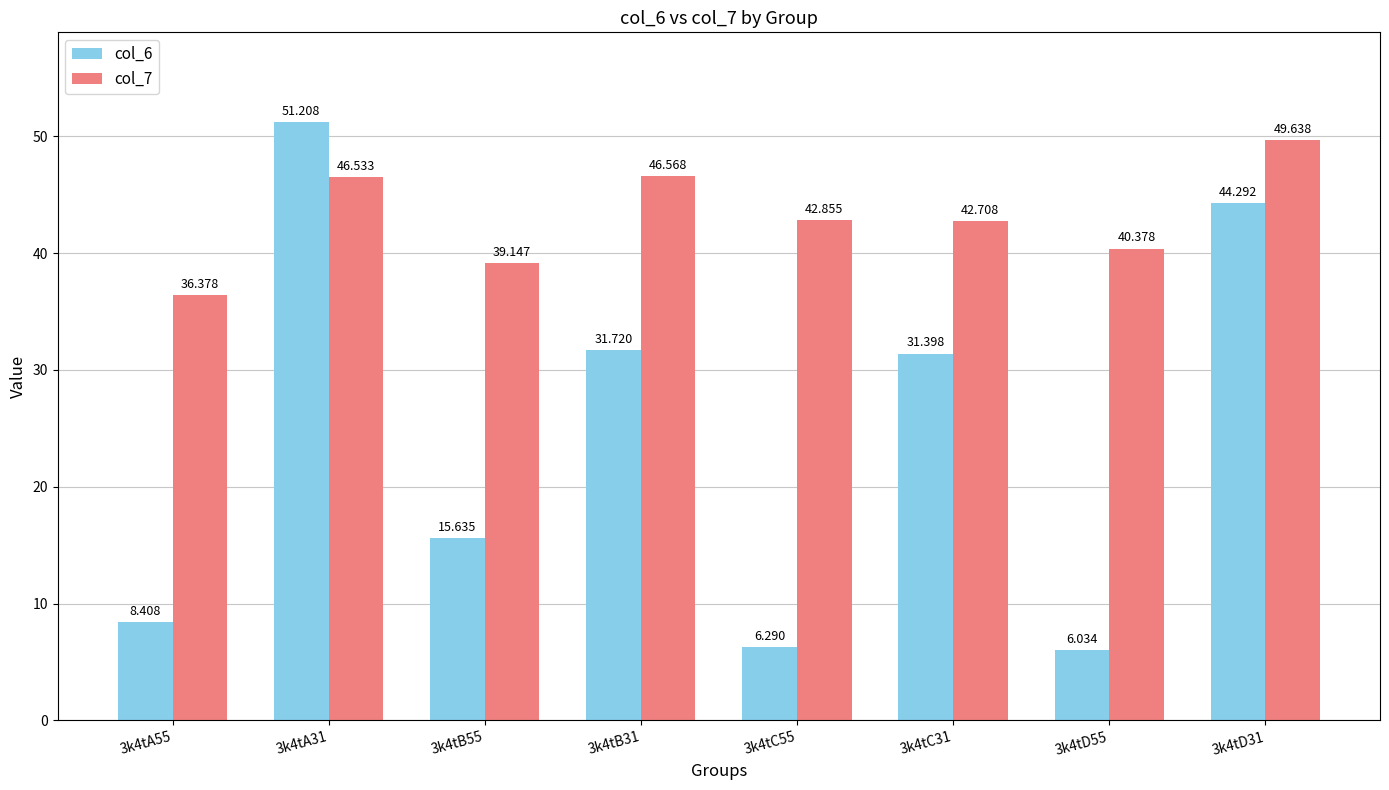

Is the value of col_7 at 3k4tC55 greater than the value of col_6 at 3k4tC55?

Yes